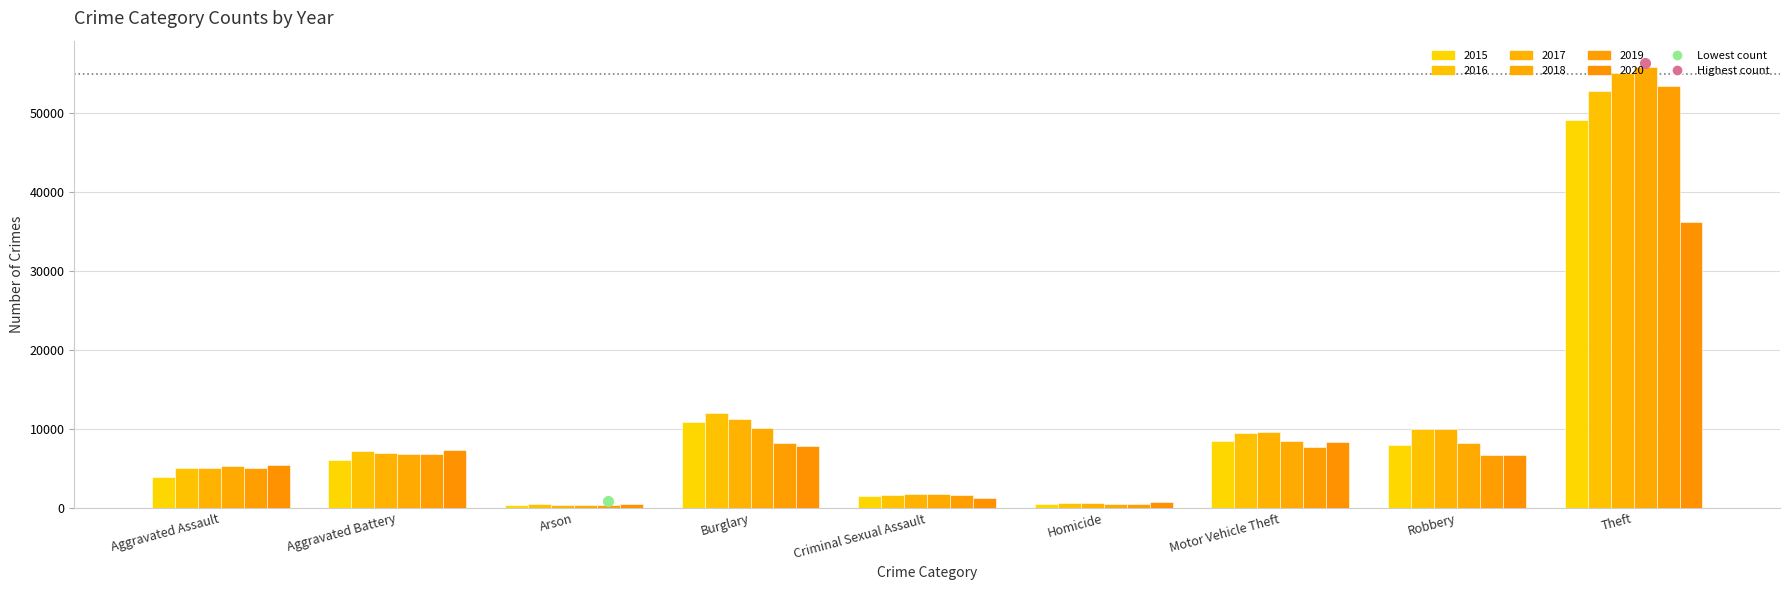

How many bars are there in each group?

6